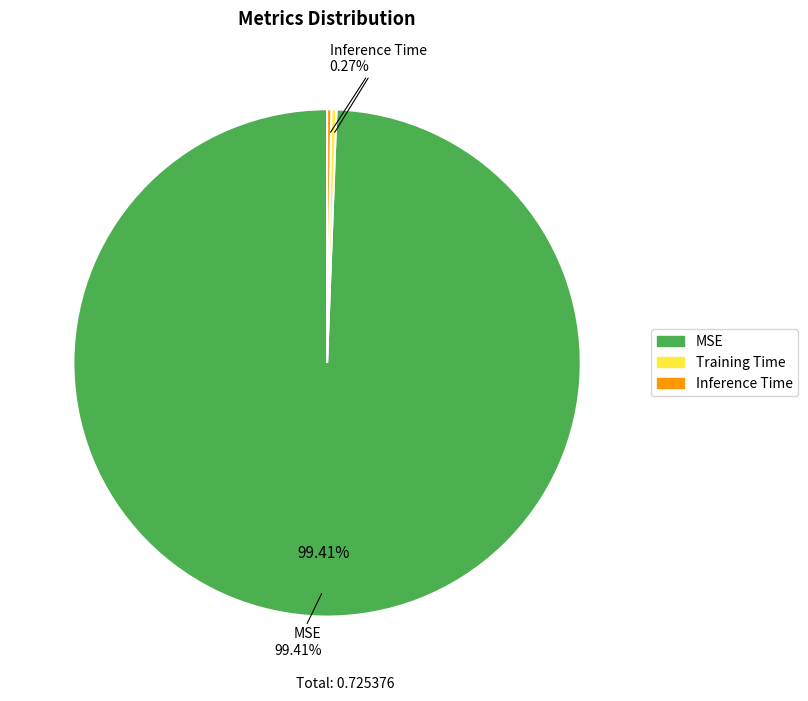

Which has a higher value, Training Time or MSE?

MSE